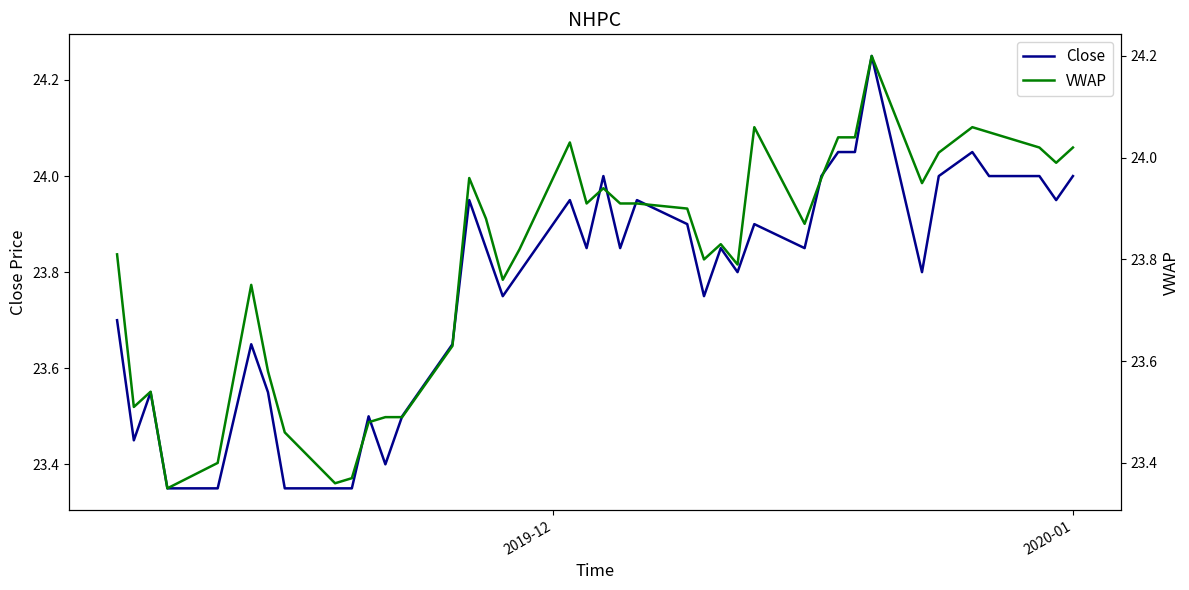

How many lines are shown in the chart?

2